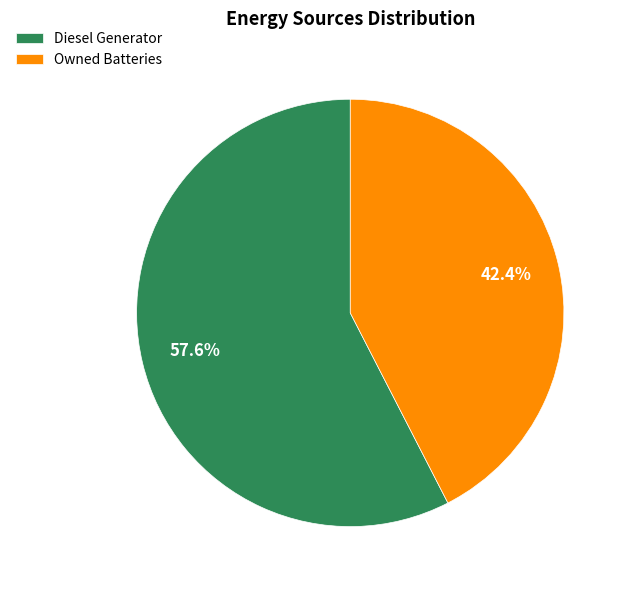

Rank the categories by value from highest to lowest.

Diesel Generator, Owned Batteries